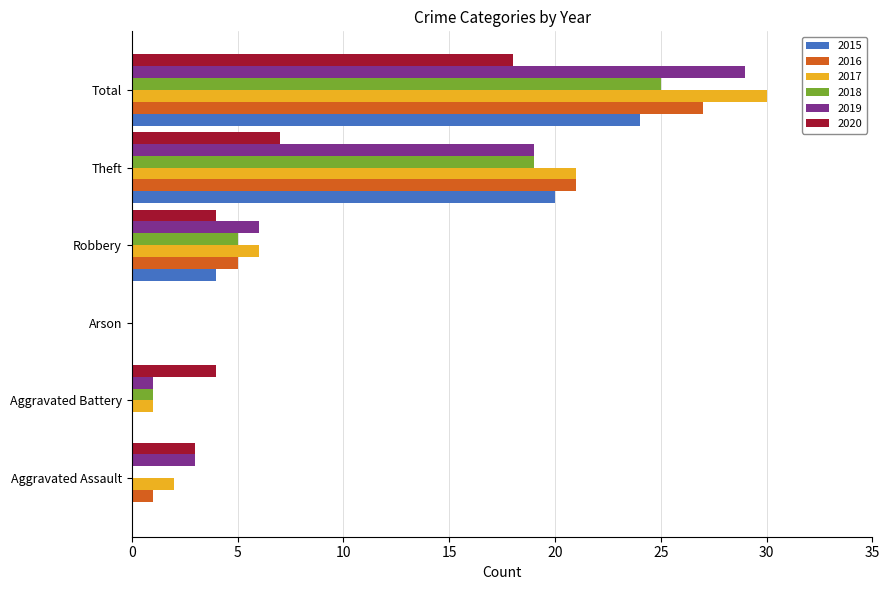

What is the sum of all 2018 values?

50